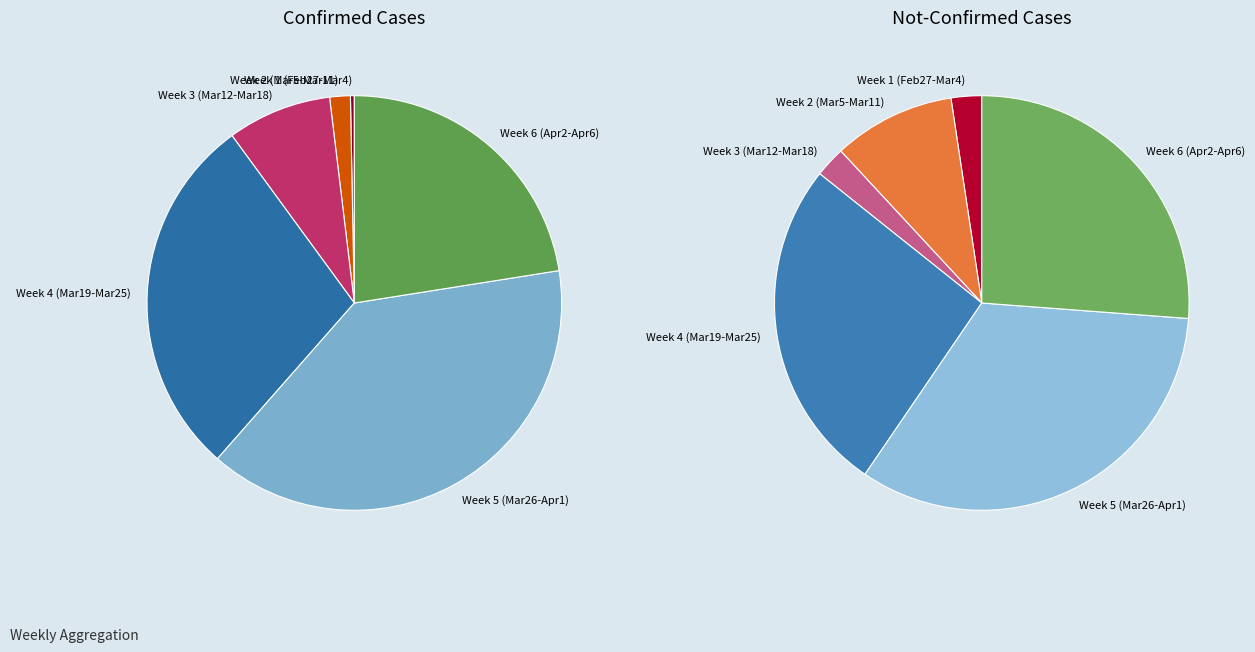

Do 4 and 10 together represent more than half of the pie?

No